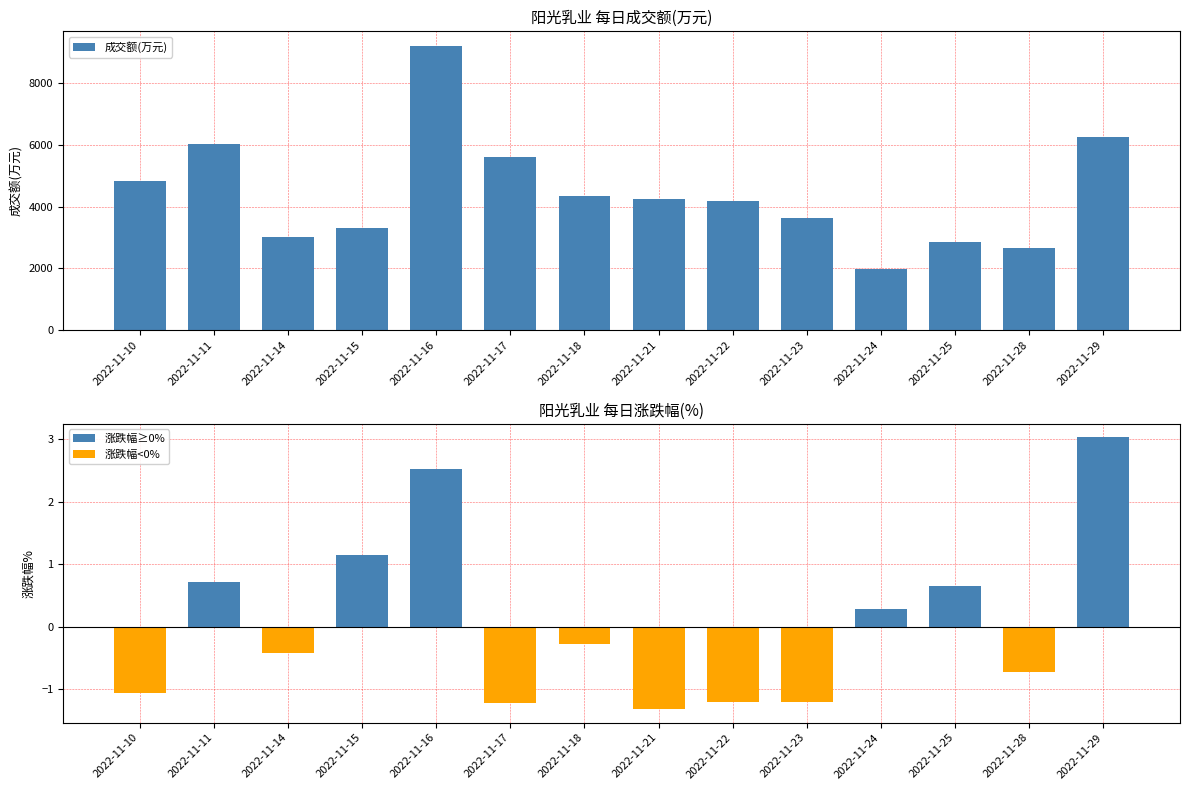

Which series has the largest range (max minus min)?

成交额(万元)